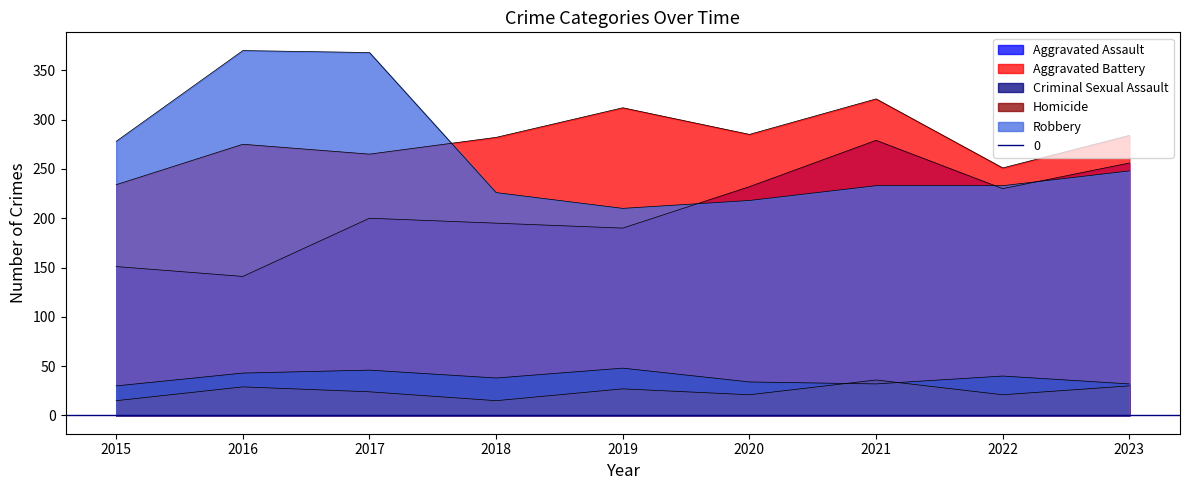

How many interior local valleys does the Aggravated Assault series have?

3